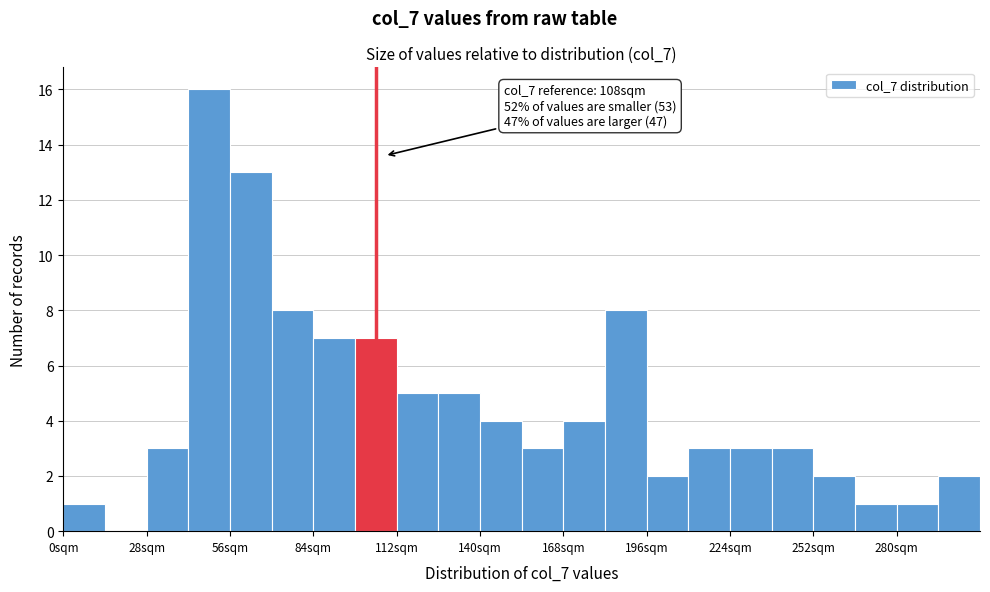

Read against the x-axis, roughly where is the centre of the tallest bar?

50